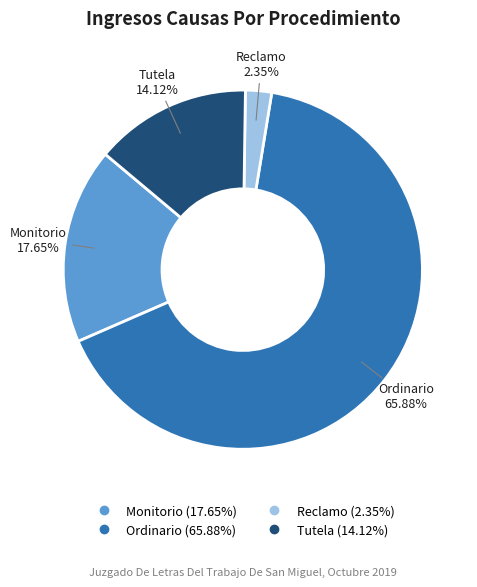

True or false: Tutela accounts for 14% of the total.

True